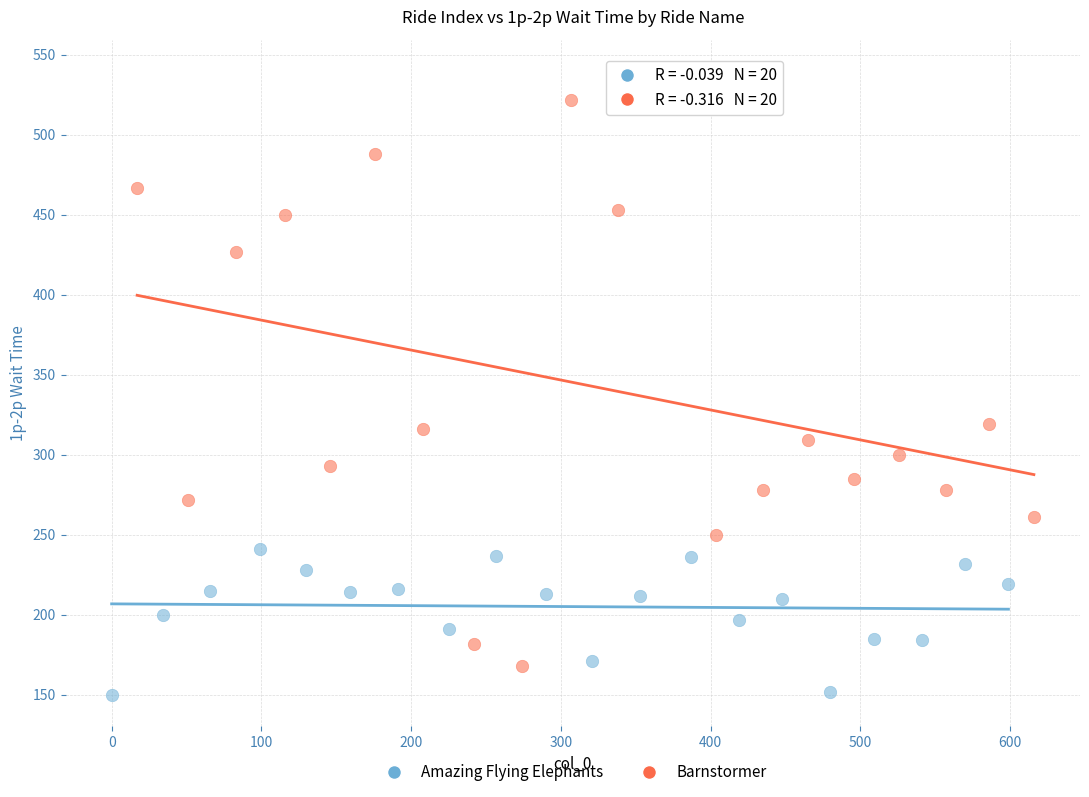

Which series has the largest Y range (max minus min)?

Barnstormer